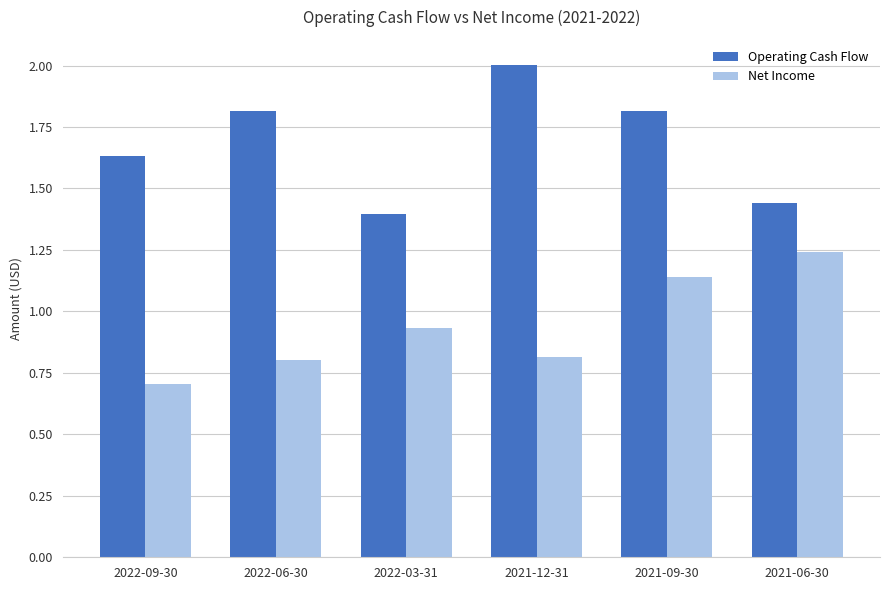

What position from the right is 2022-09-30?

6